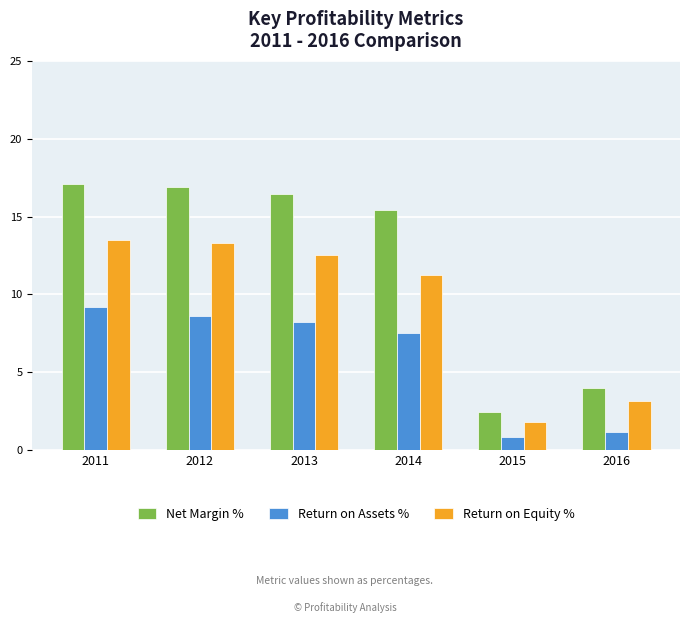

What is the value of the Net Margin % bar at the 5th from the left?

2.5